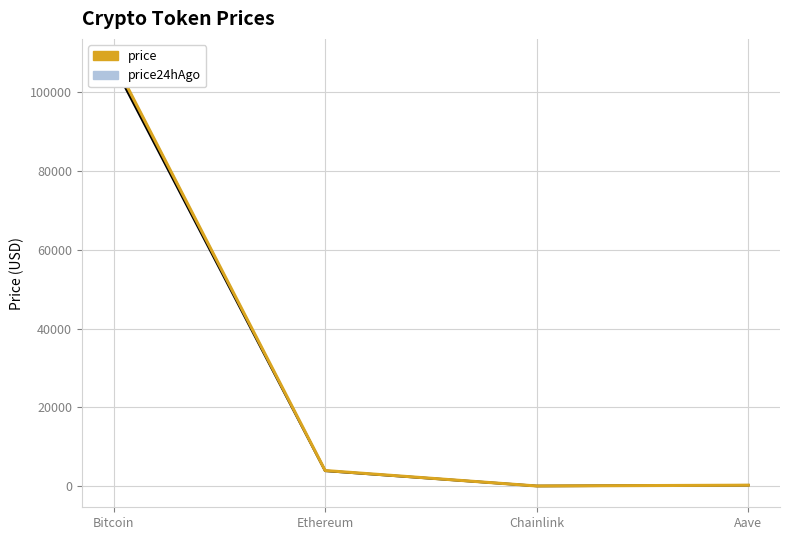

List the labels in order of price24hAgo value, largest first.

Bitcoin, Ethereum, Aave, Chainlink